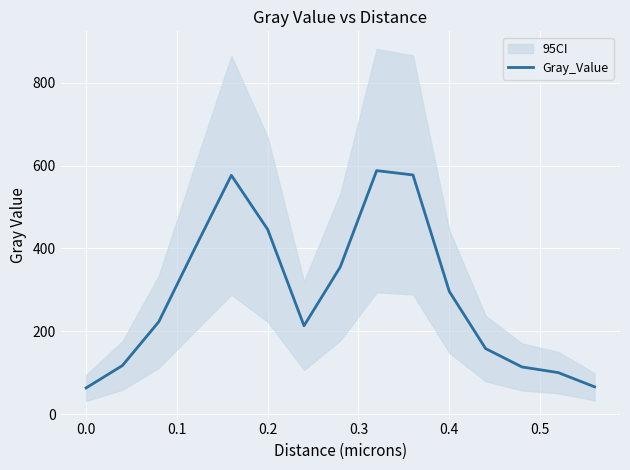

What is the difference between the second highest and minimum values?

514.2